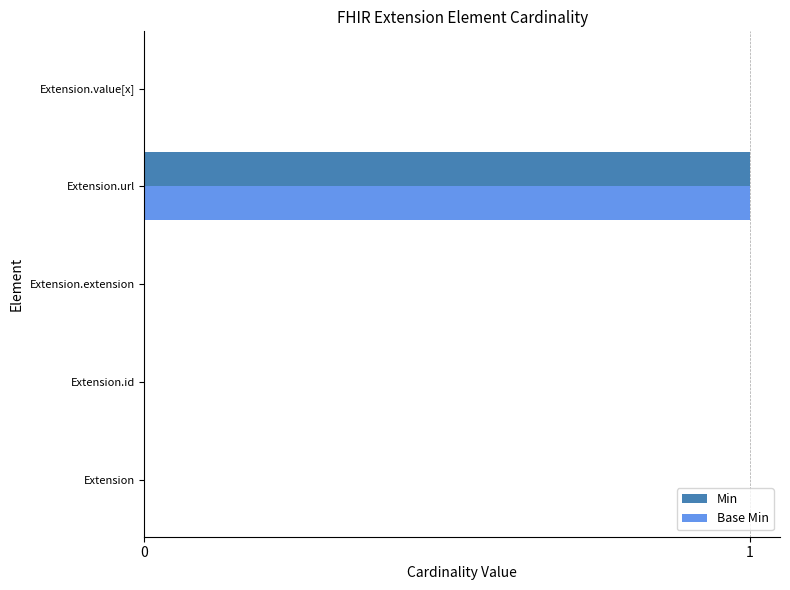

Which label corresponds to the largest value in the chart?

Extension.url